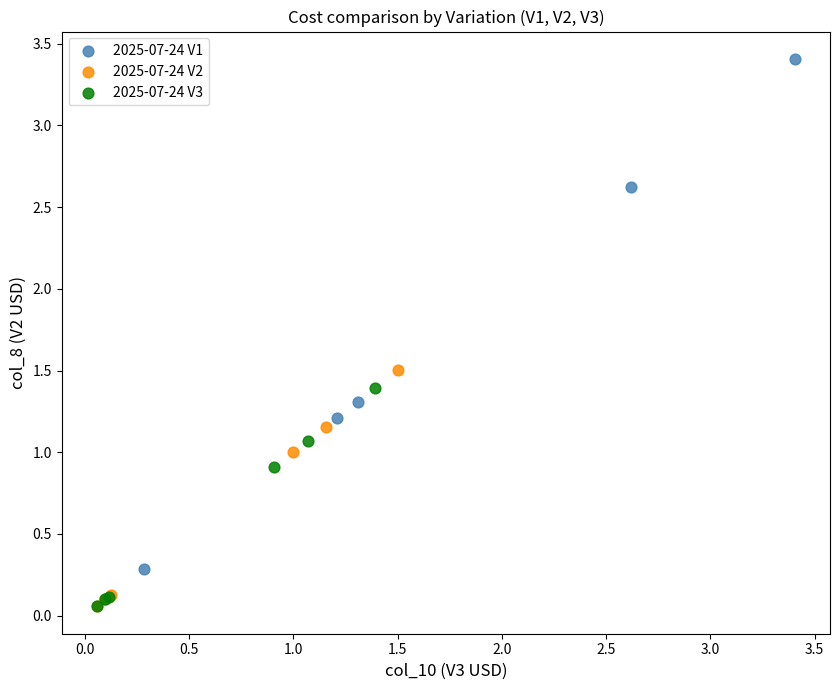

Which series contains the highest Y value?

2025-07-24 V1